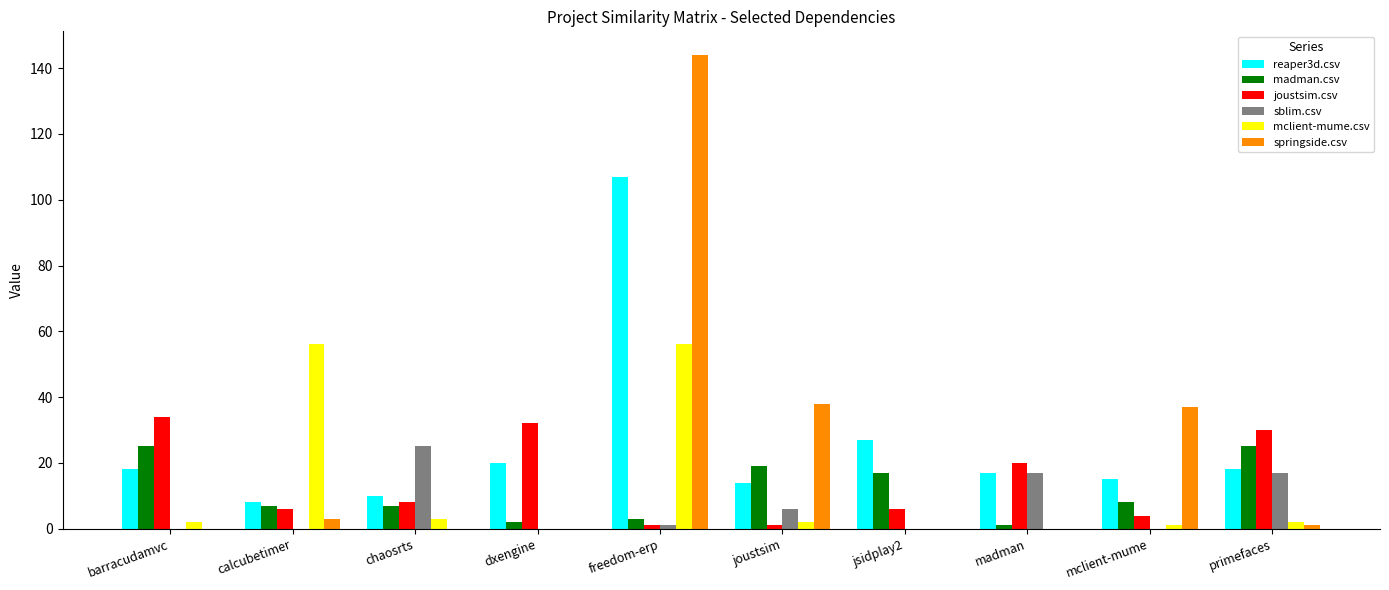

True or false: reaper3d.csv has a value of 18 at primefaces.

True